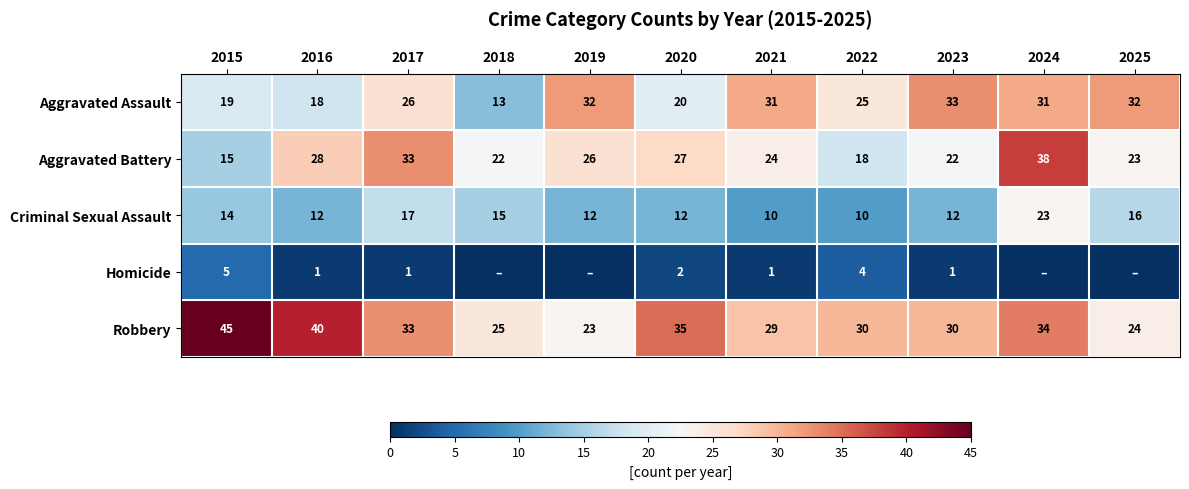

What is the difference between the highest and lowest values at 2023?

32